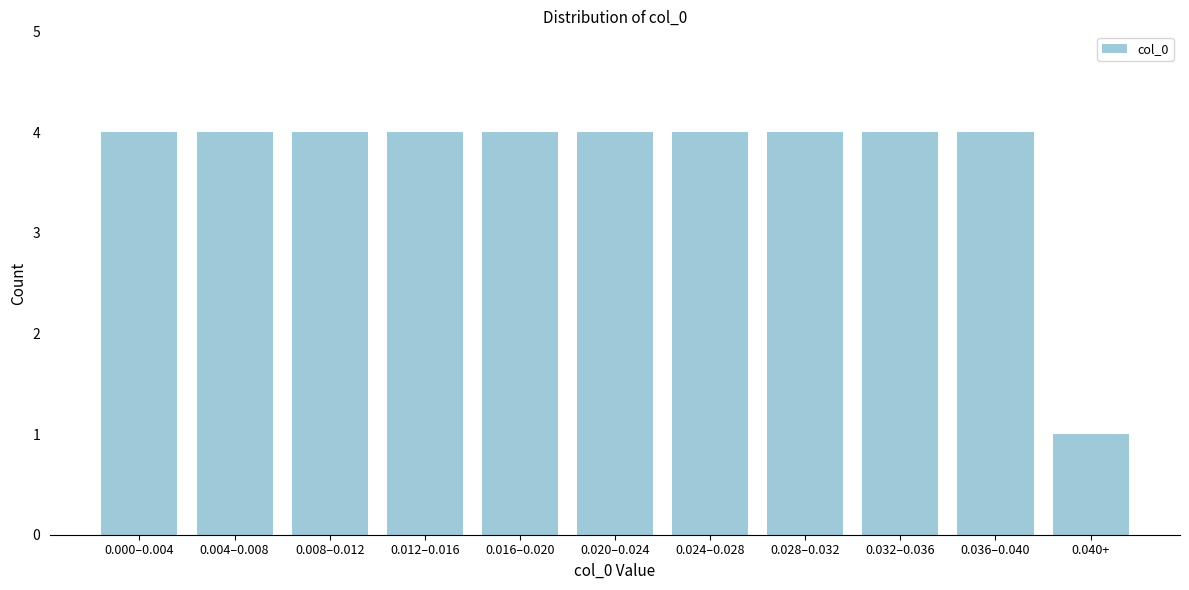

Reading right to left, transcribe all the data shown in this chart.

0.040+=1	0.036–0.040=4	0.032–0.036=4	0.028–0.032=4	0.024–0.028=4	0.020–0.024=4	0.016–0.020=4	0.012–0.016=4	0.008–0.012=4	0.004–0.008=4	0.000–0.004=4